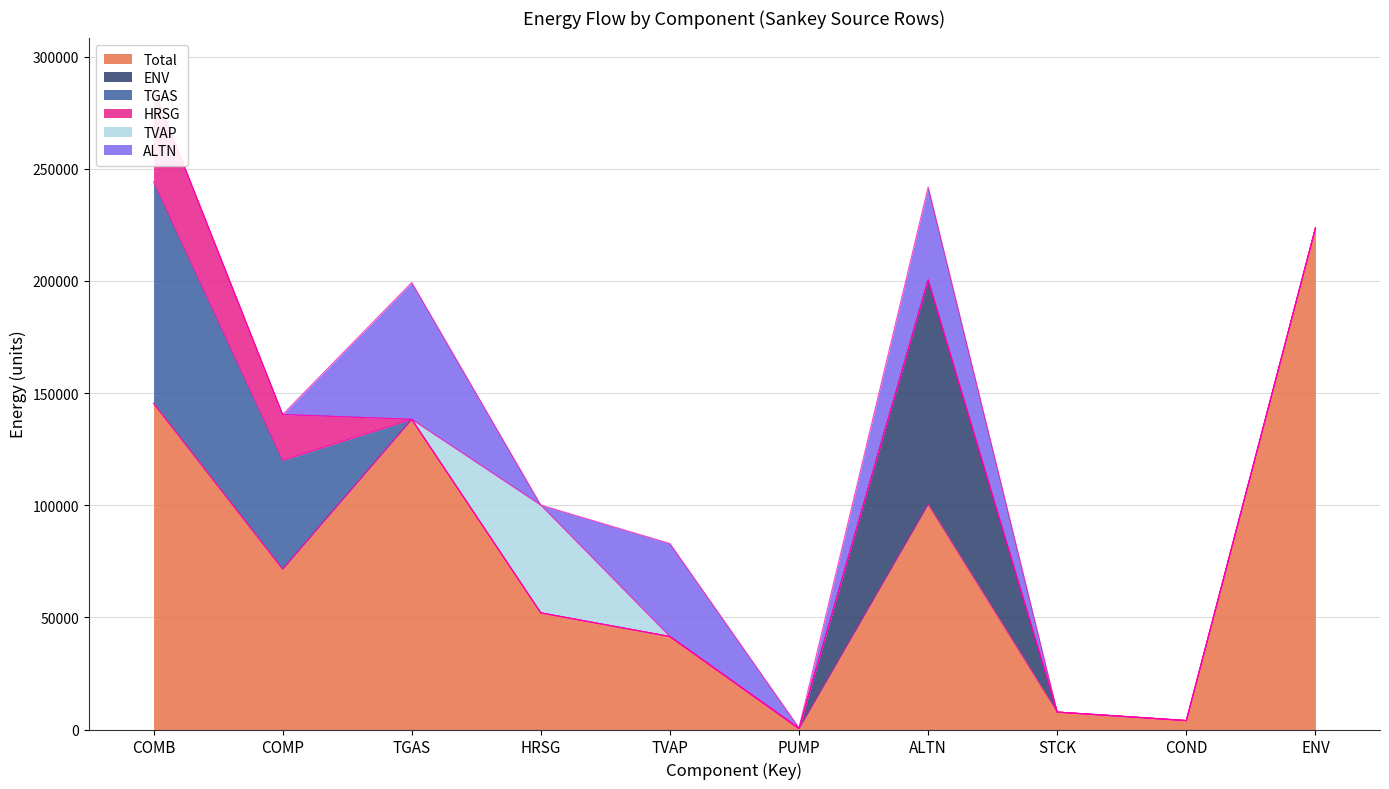

Rank the series by their maximum value, from highest to lowest.

Total, ENV, TGAS, ALTN, TVAP, HRSG